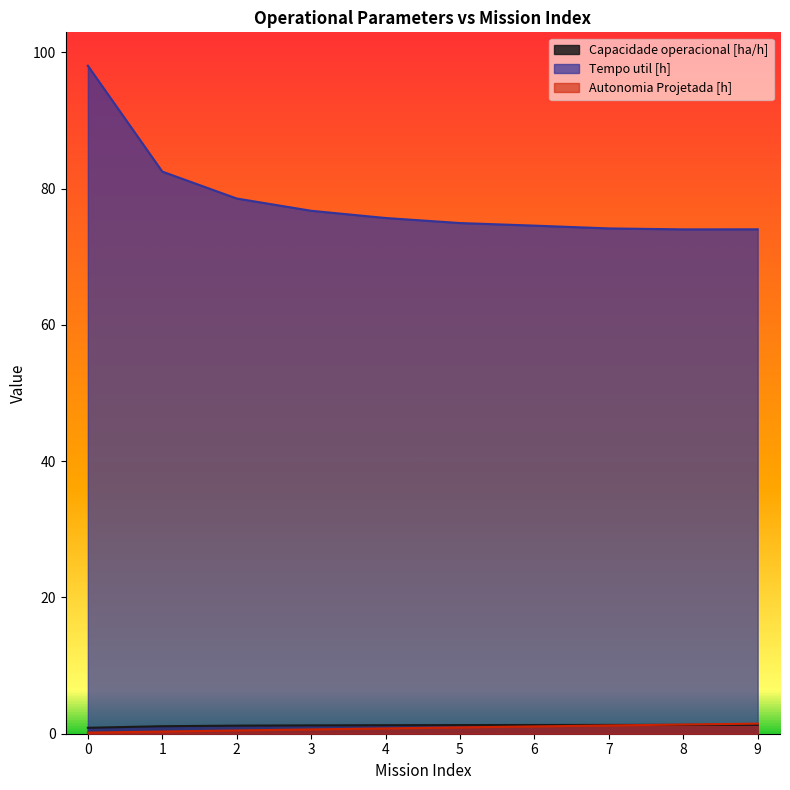

What is the spread (max minus min) of values at 9?

72.7